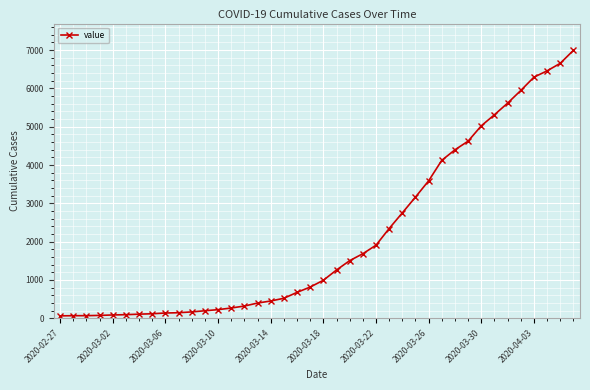

What is the average value?

2142